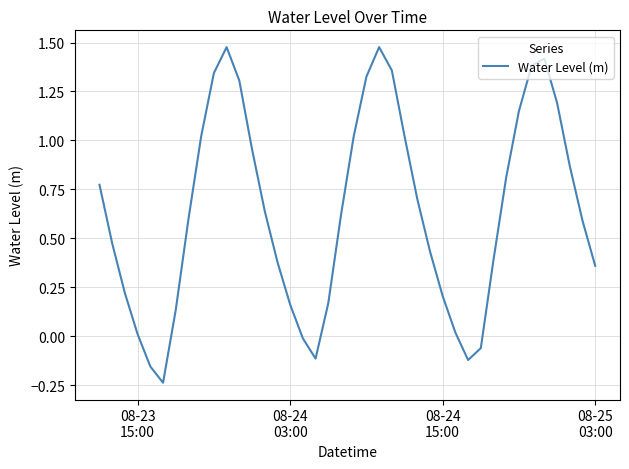

What is the difference between the maximum and minimum values?

1.7